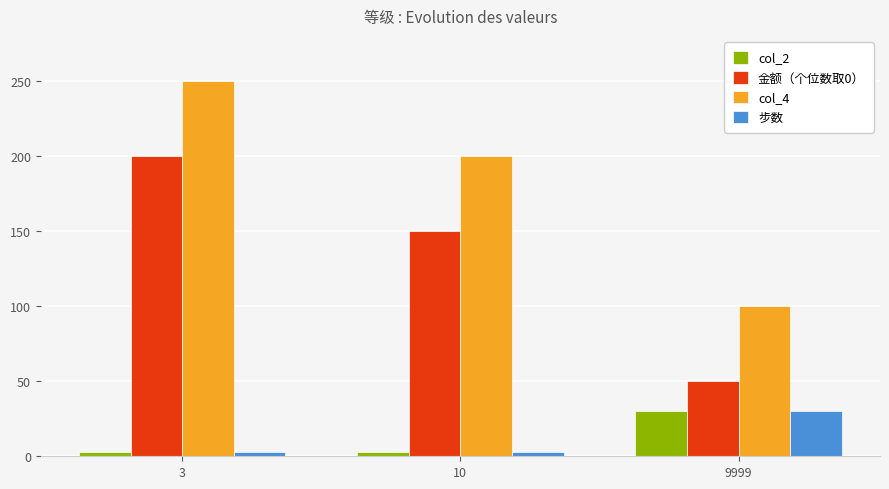

Is it true that col_4 equals 159 at 9999?

False